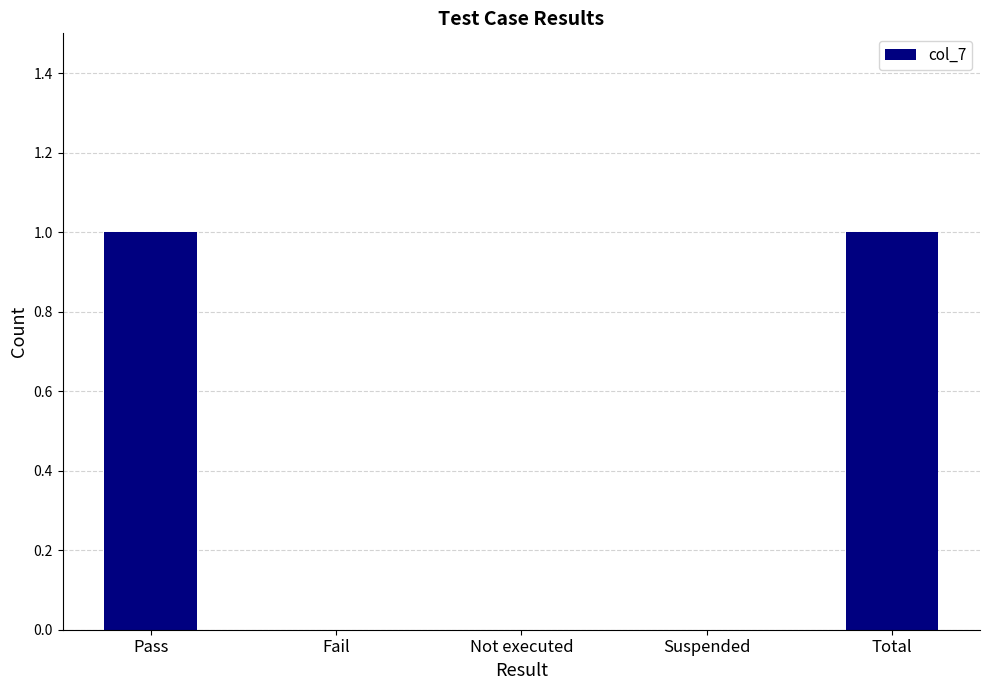

How many series are shown in this chart?

1